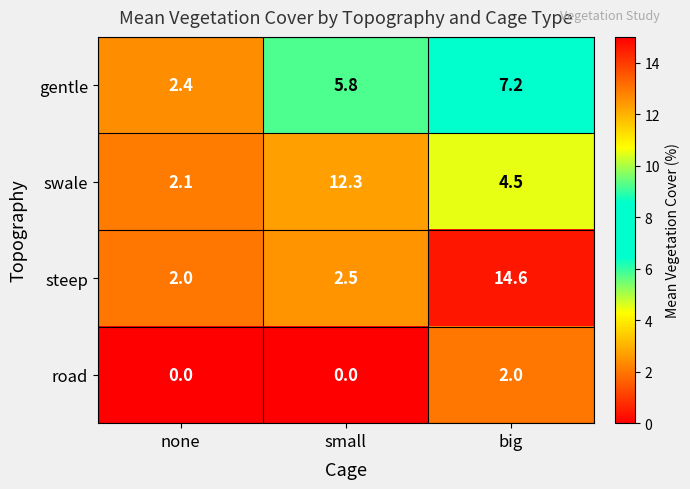

Rank the series at big from highest to lowest value.

steep, gentle, swale, road